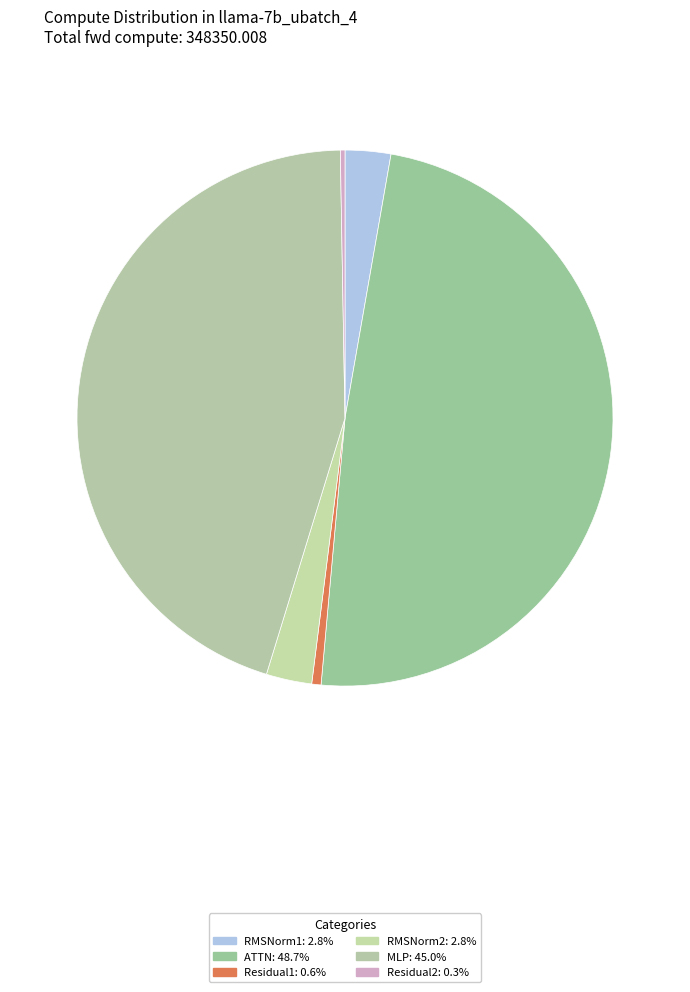

What is the smallest slice in the pie chart?

Residual2